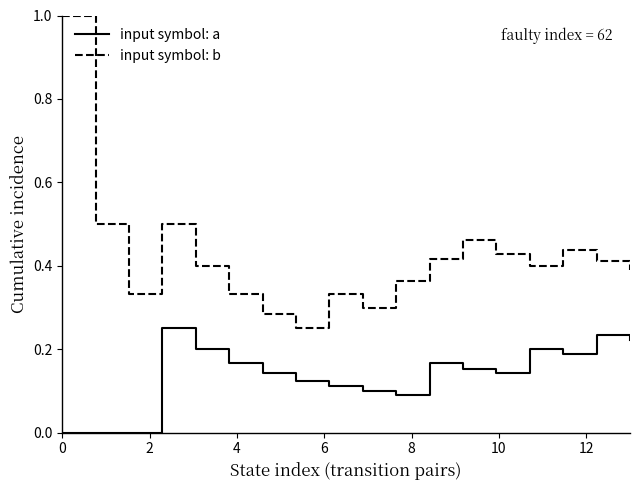

How many input symbol: b values are between 0 and 1?

18